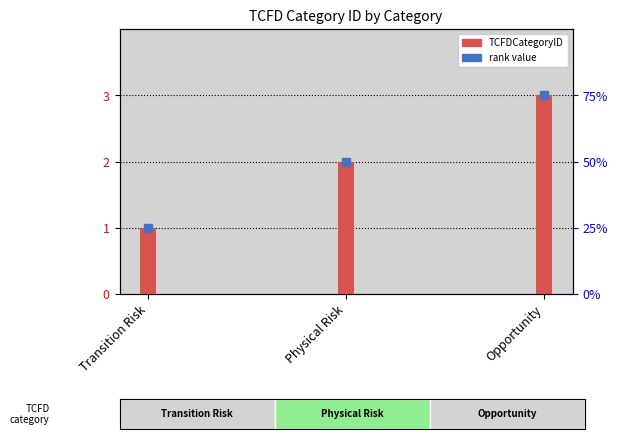

Reading left to right, what are all the values shown in this chart?

Transition Risk=1	Physical Risk=2	Opportunity=3